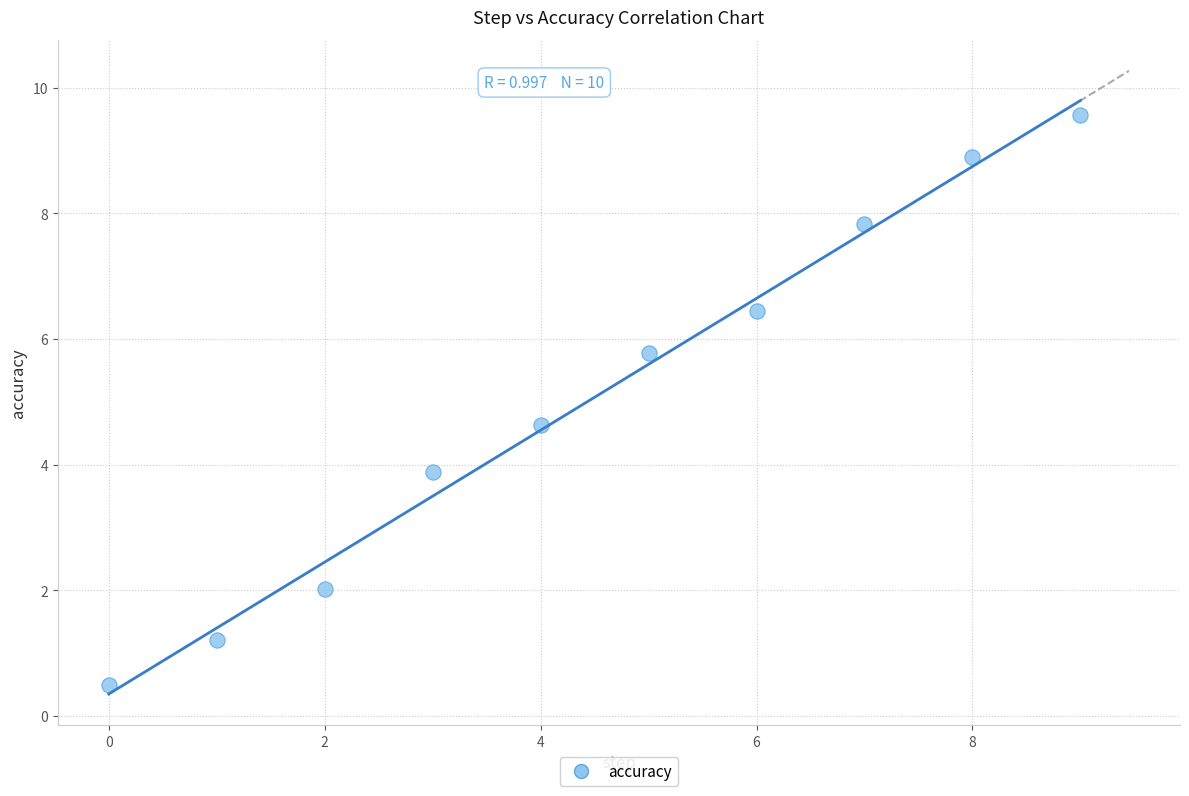

What is the average Y value?

5.1